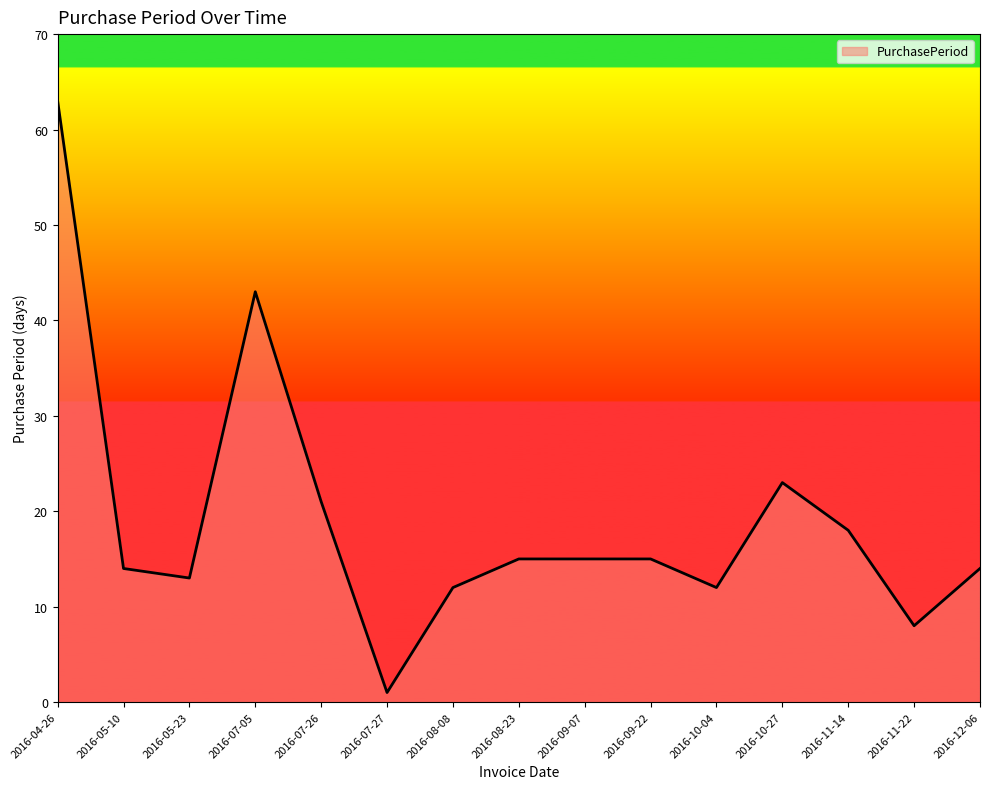

Reading right to left, what are all the values shown in this chart?

14	8	18	23	12	15	15	15	12	1	21	43	13	14	63